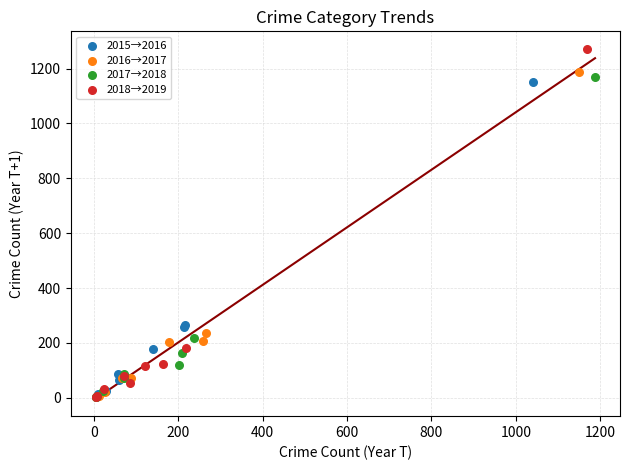

Which series reaches the maximum Y coordinate?

2018→2019